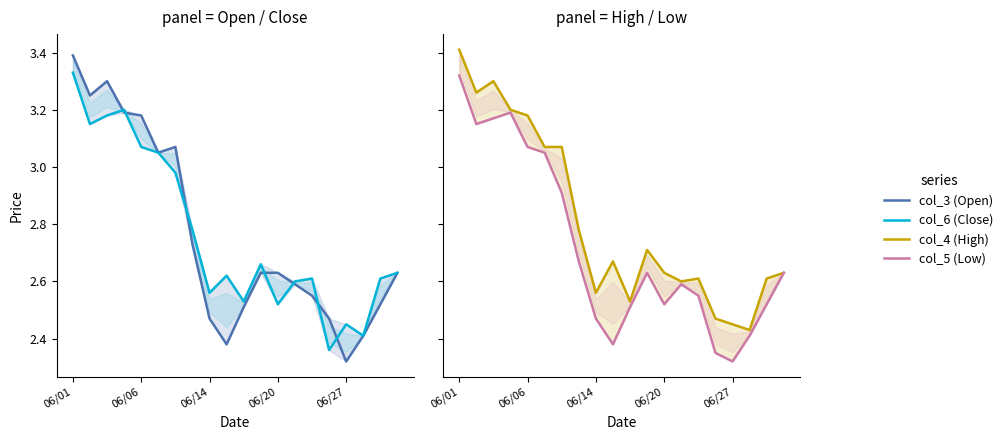

True or false: col_3 (Open) and col_4 (High) intersect in this chart.

False